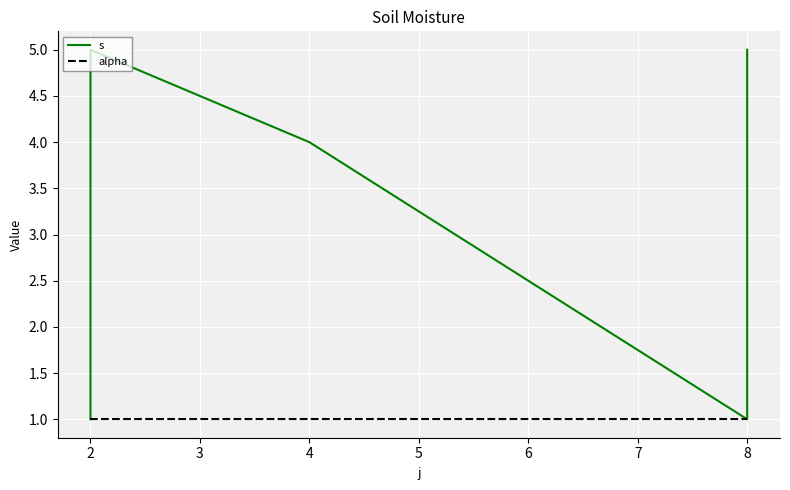

Is it true that s equals 3 at 2?

False